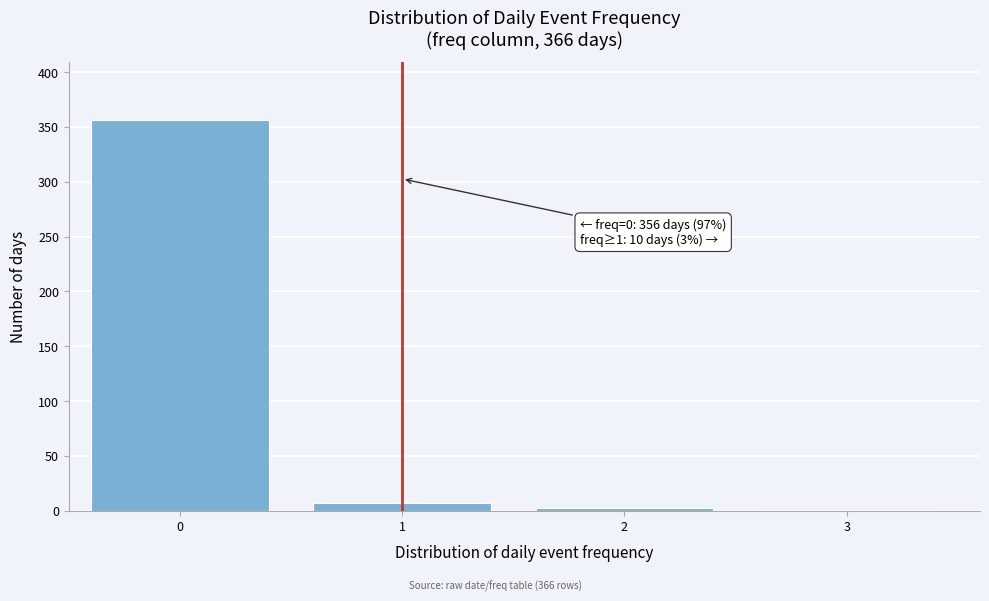

What is the sum of all values?

366